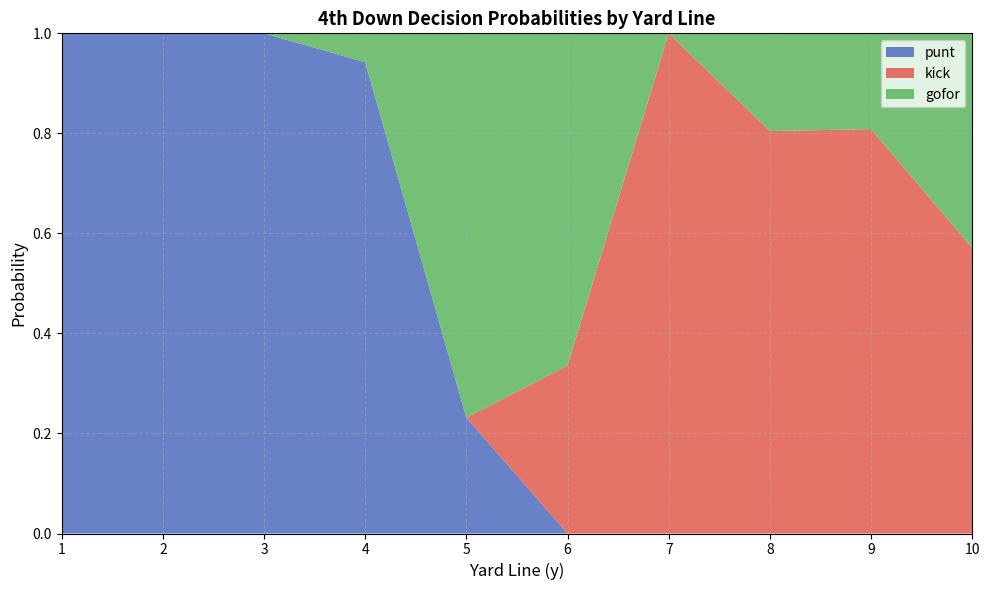

The punt series shows 0.0 at 10. True or false?

True